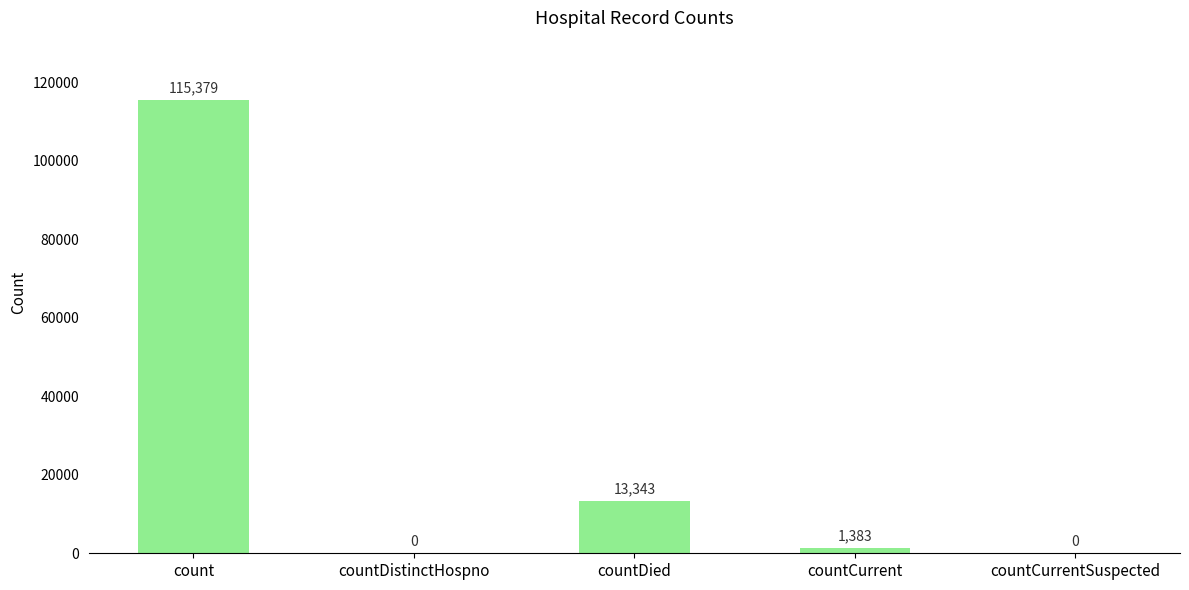

What is the maximum value shown in the chart?

115379